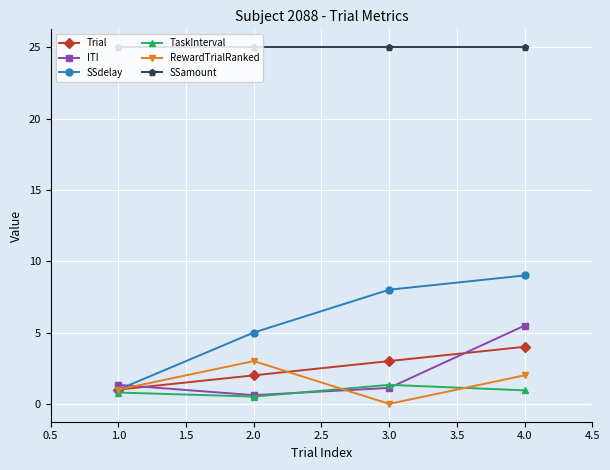

Is it true that Trial equals 4.0 at 4.0?

True